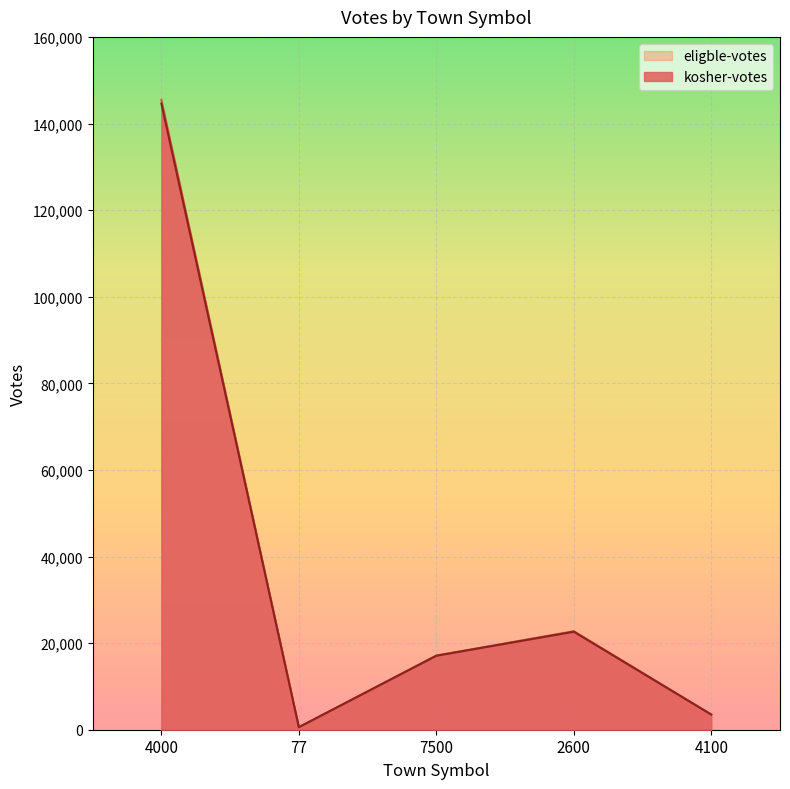

The value of kosher-votes at 4000 is 94315. True or false?

False